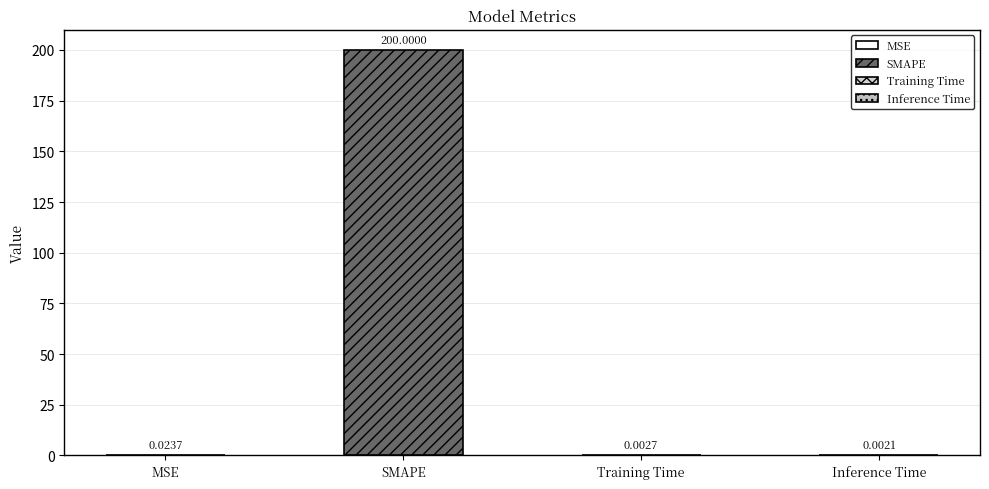

Is it true that the value at MSE is 0.0?

False